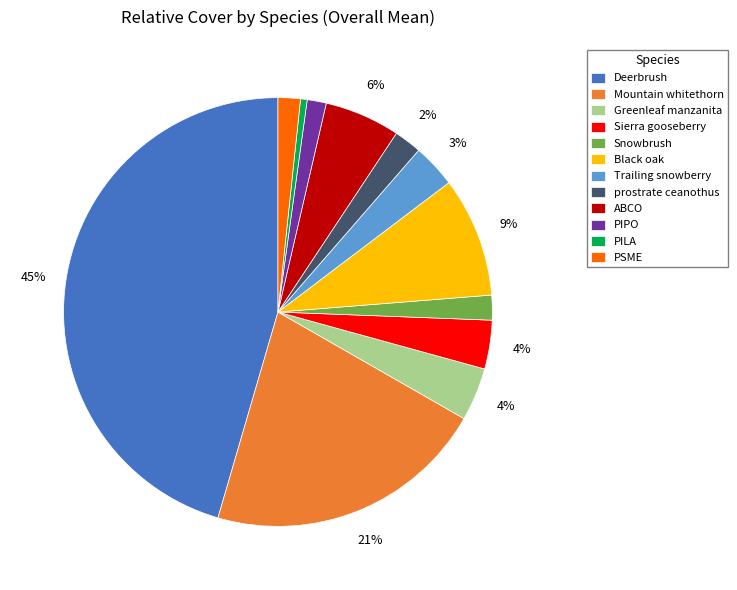

How many slices are in this pie chart?

12